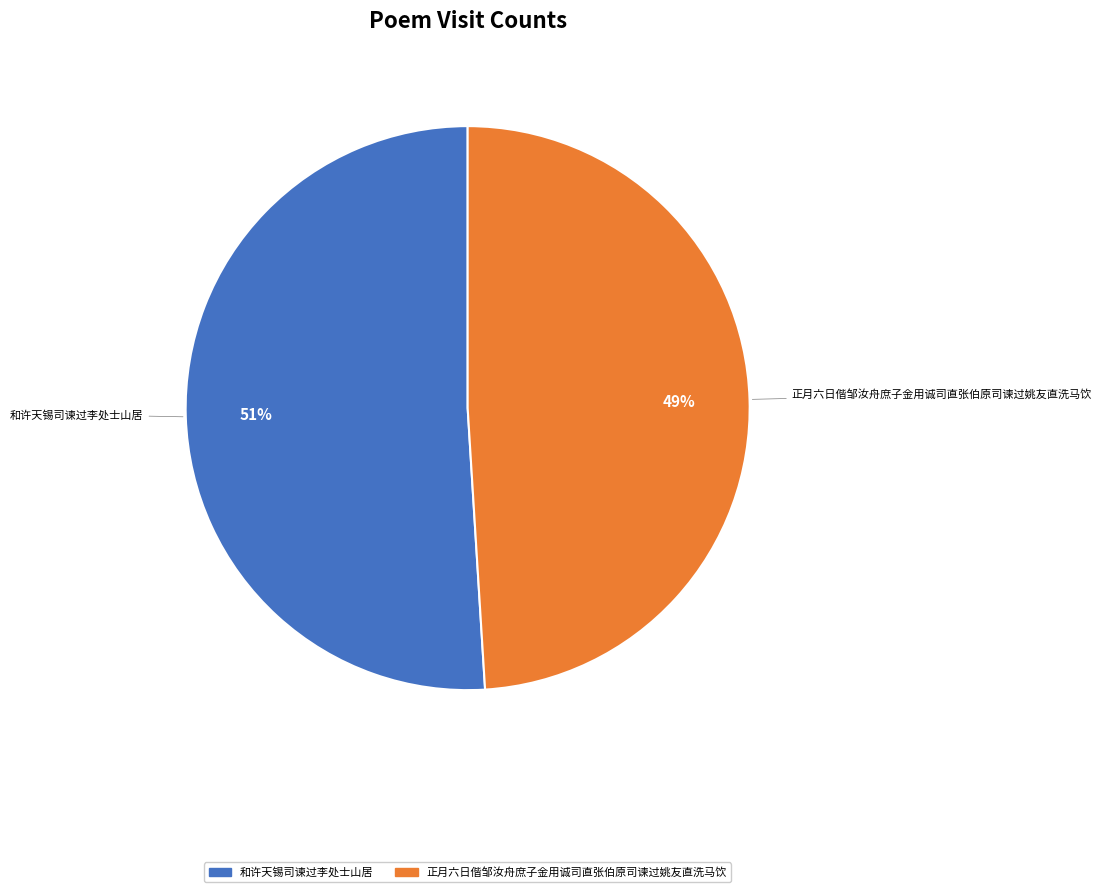

How many slices are in this pie chart?

2